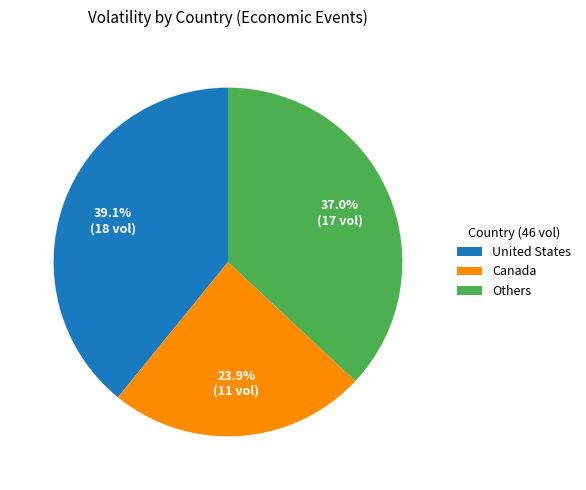

Which slice is the smallest?

Canada